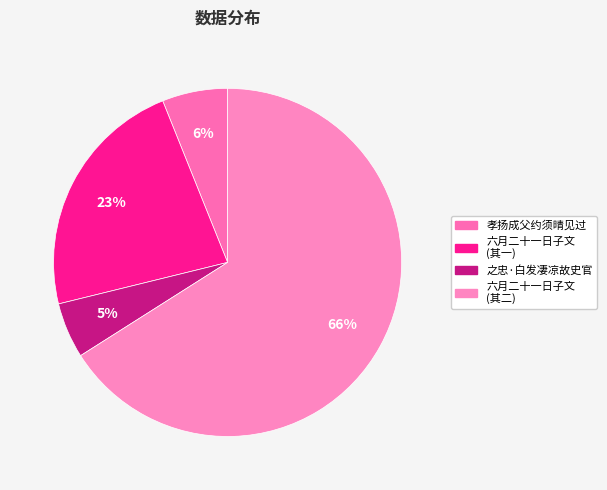

Is there a majority slice in this chart?

Yes